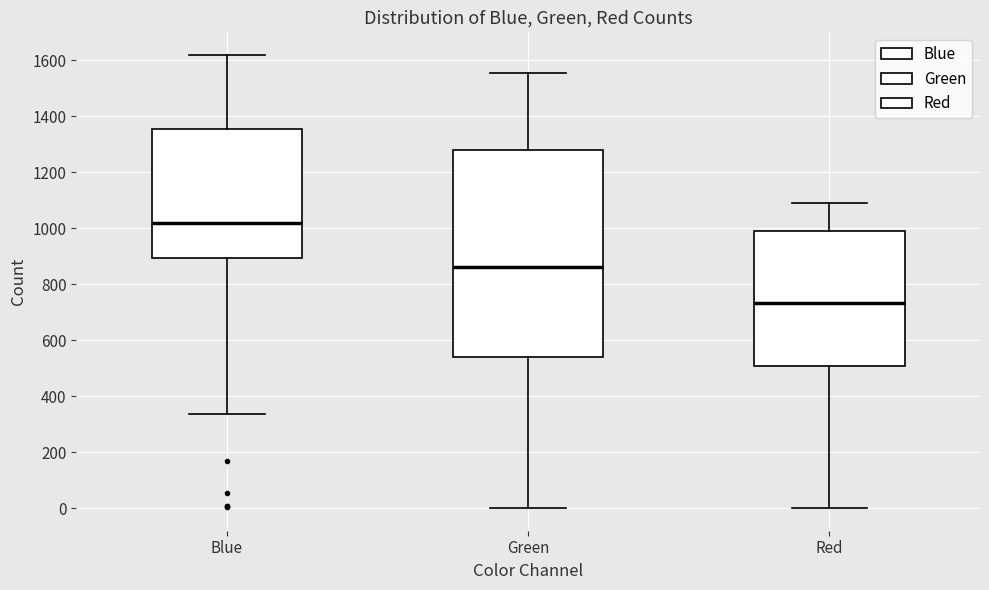

Which box has the highest median line?

Blue